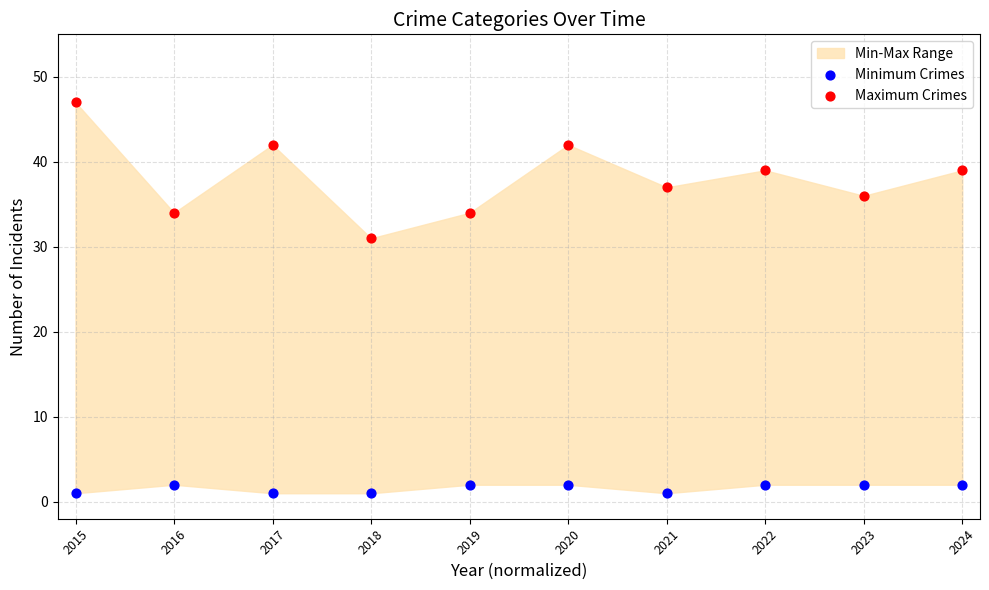

Which series contains the highest Y value?

Maximum Crimes